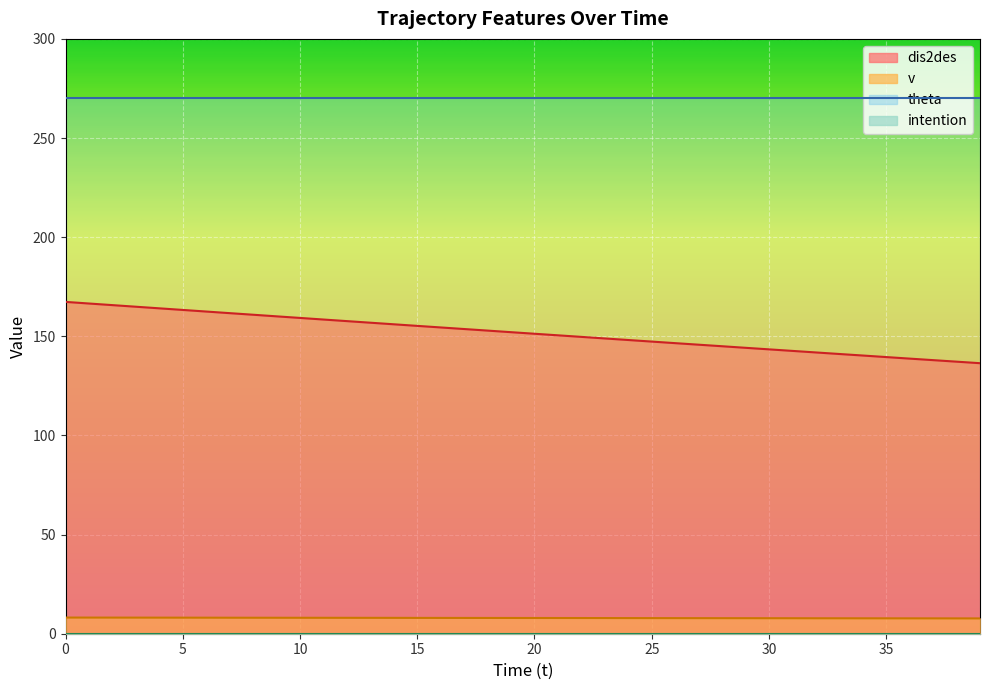

True or false: dis2des and v cross at least once.

False